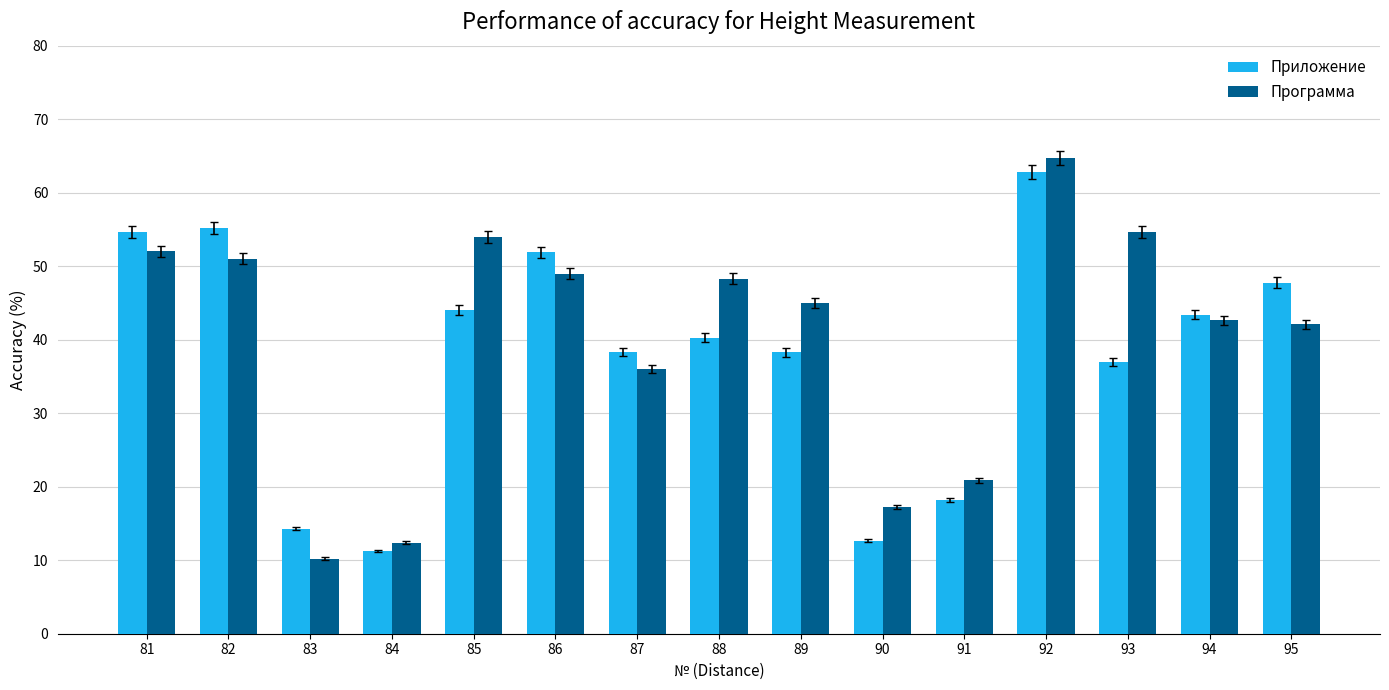

List the series in order of their overall mean, lowest first.

Приложение, Программа